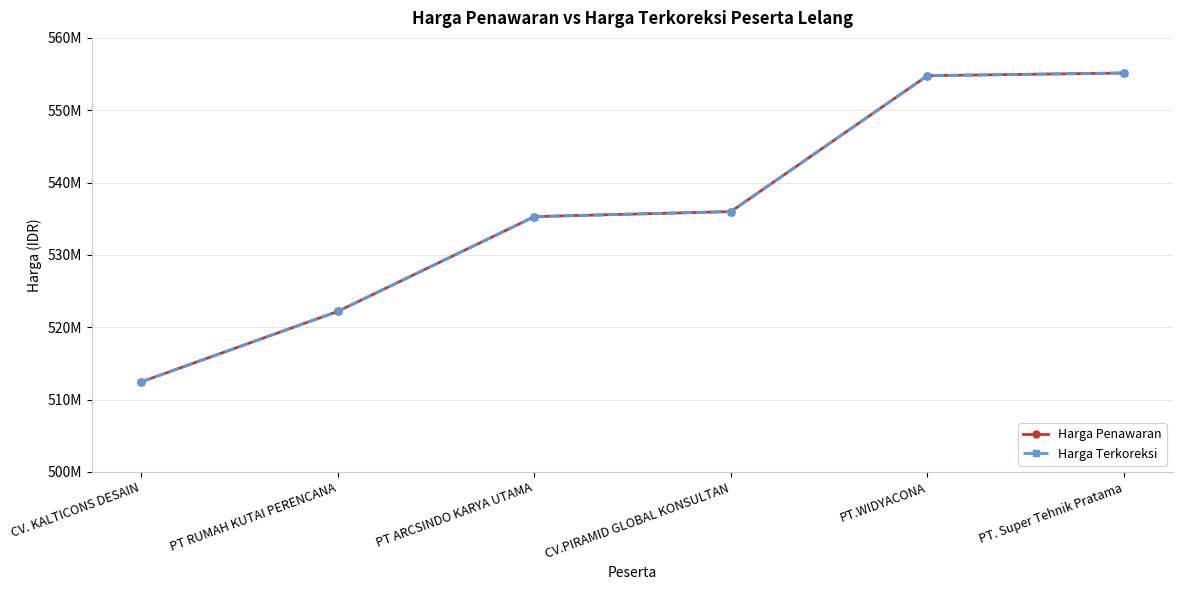

At which label does Harga Penawaran first exceed 535992360?

PT.WIDYACONA